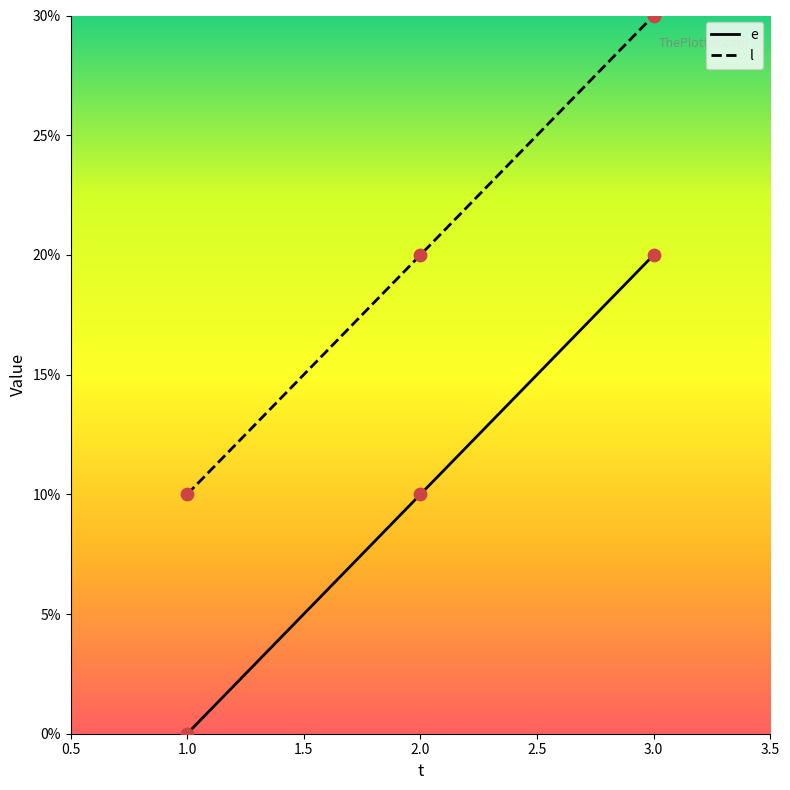

Which series contains the lowest Y value?

e